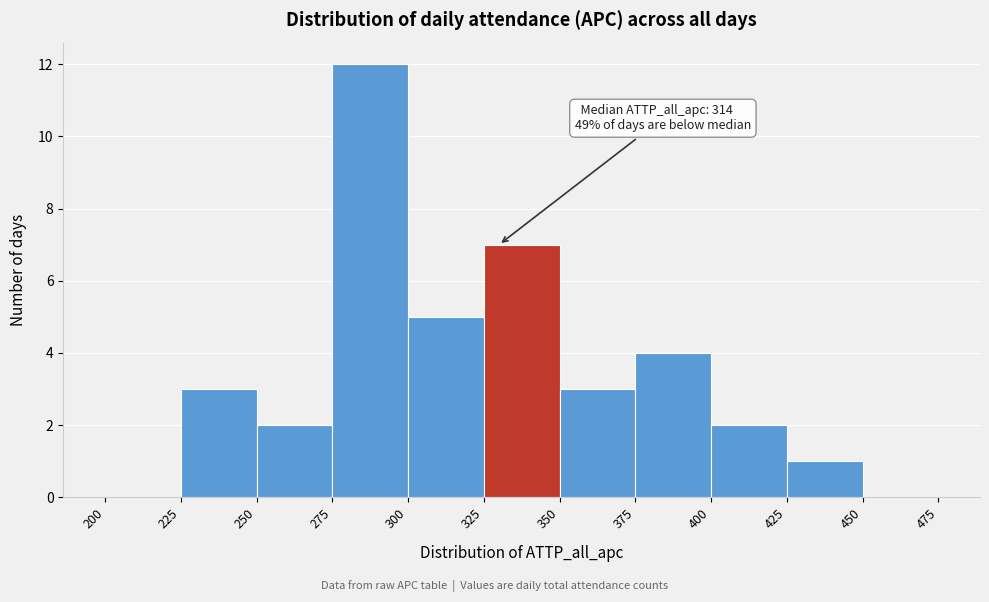

Which range on the x-axis has the tallest bar?

275 to 300